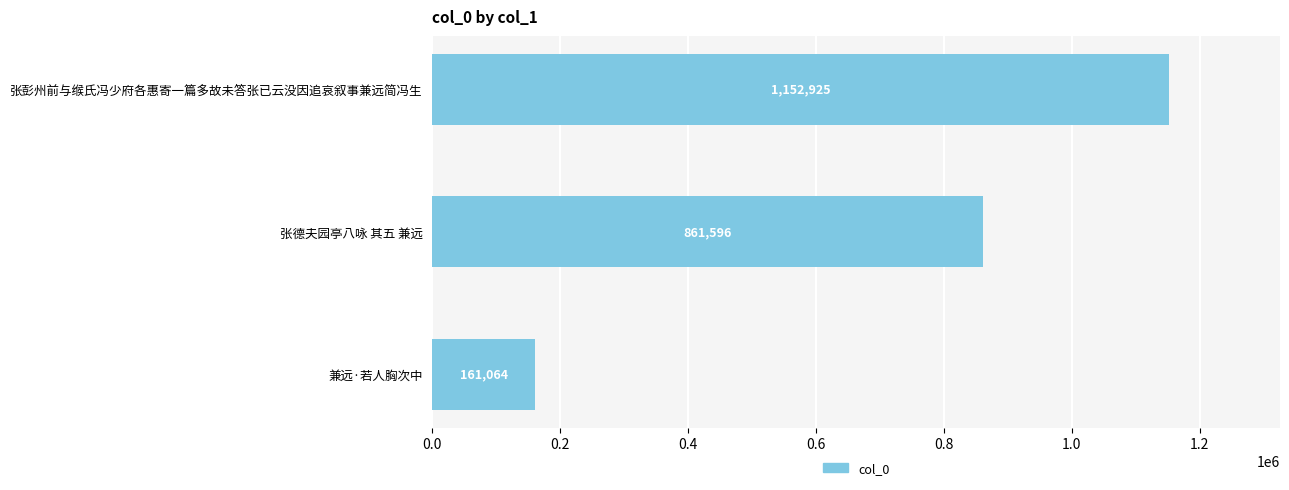

What is the difference between the maximum and minimum values?

991861